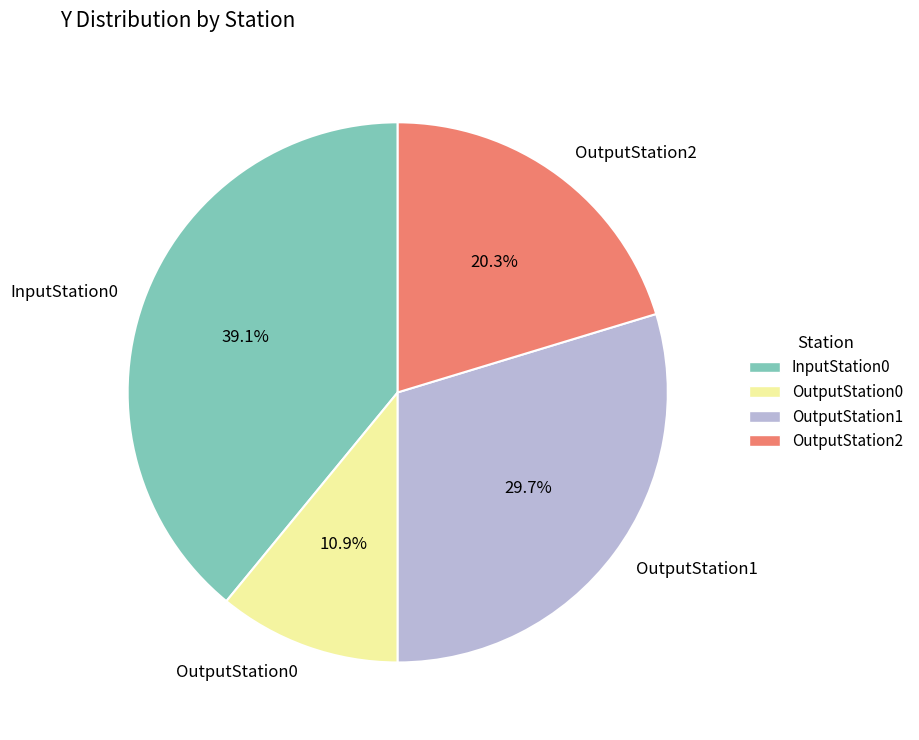

What percentage is NOT represented by OutputStation2?

79.7%